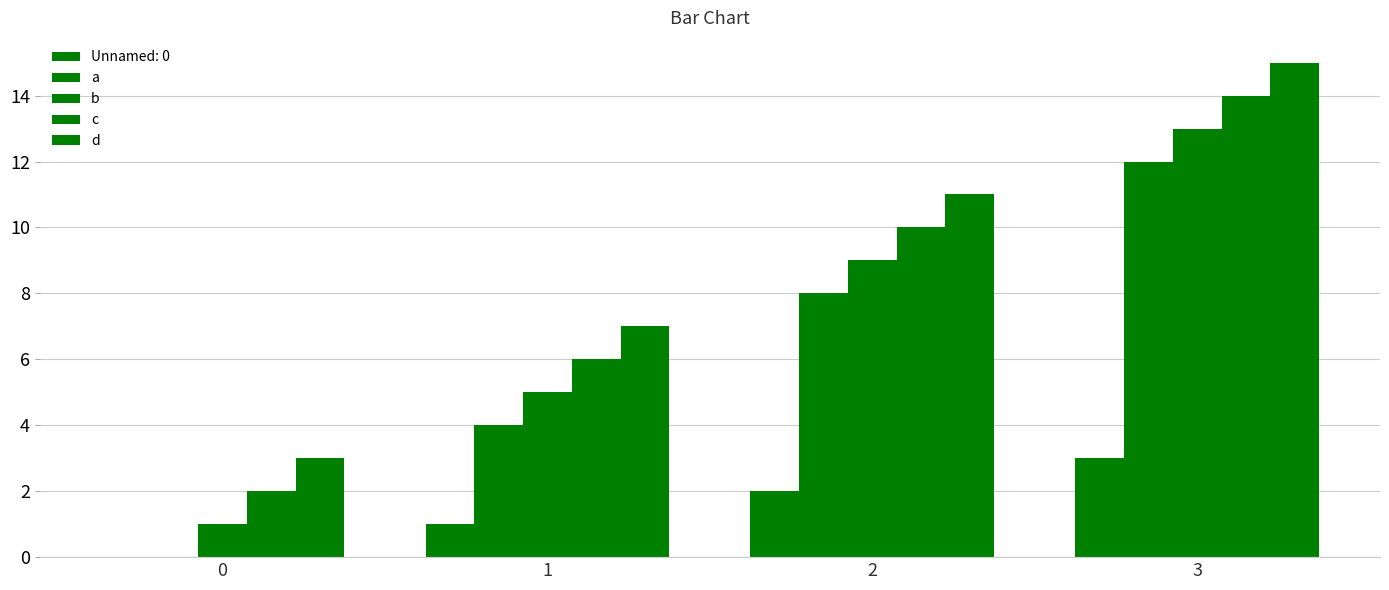

At which label is a closest to 6?

1